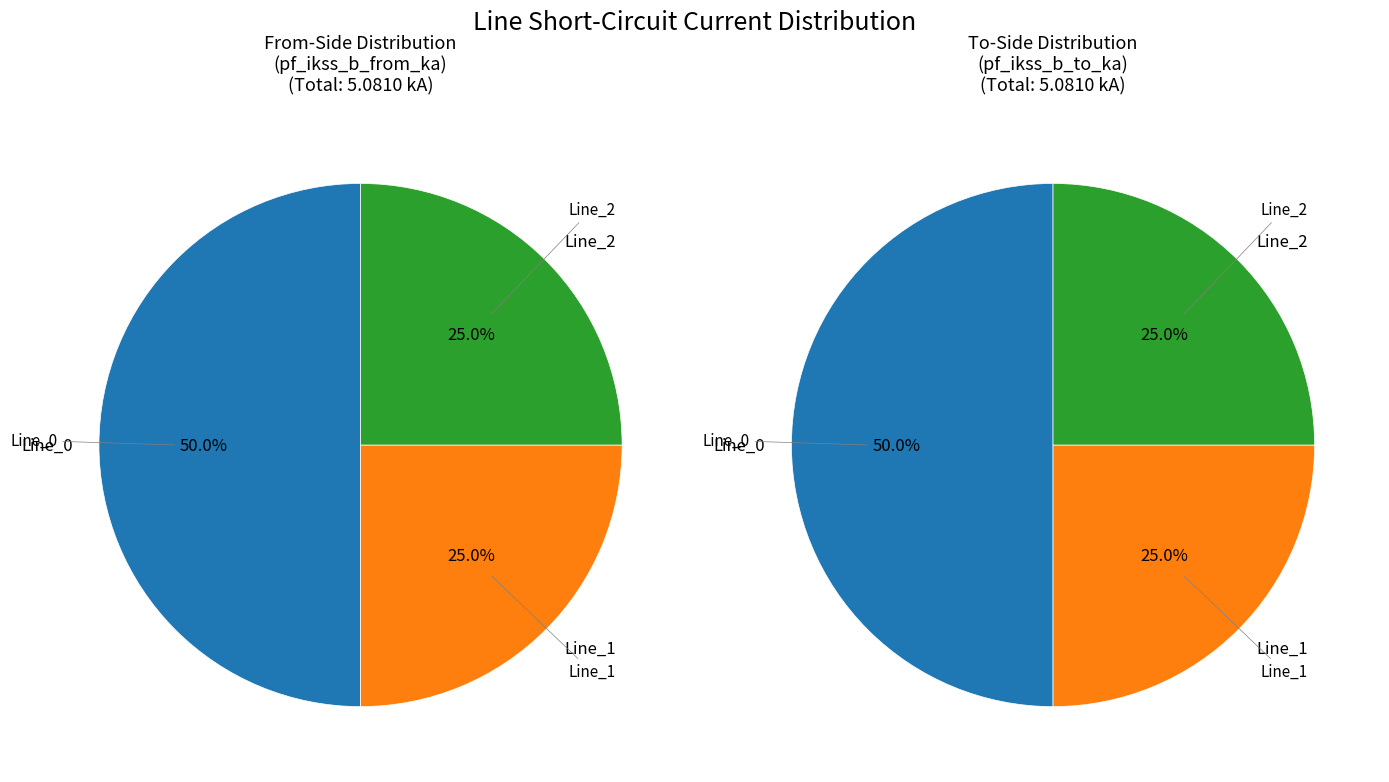

What percentage is the Line_1 slice, to the nearest percent?

25%